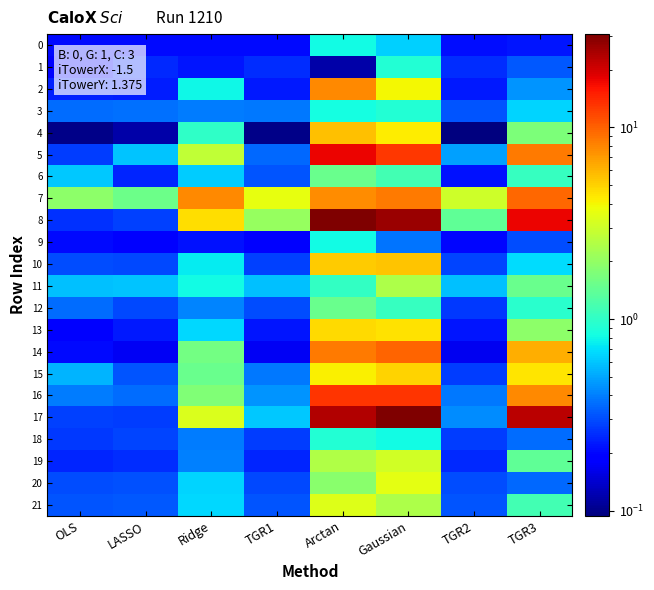

What is the difference between the highest and lowest values at TGR1?

3.5